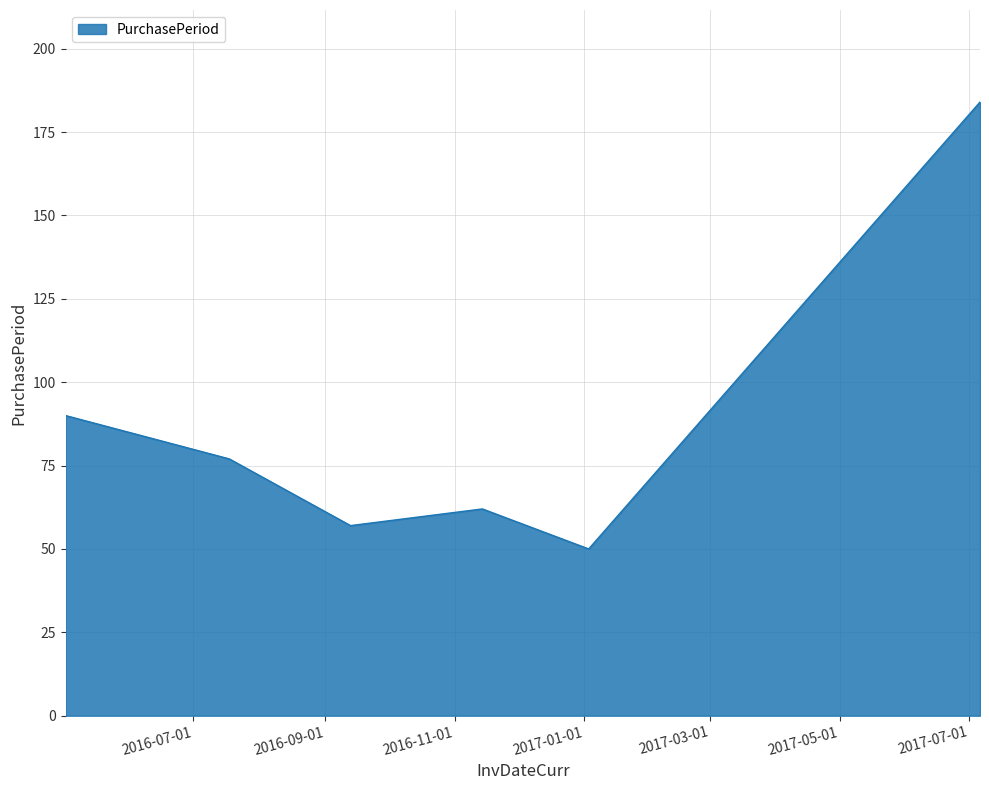

What is the minimum value shown in the chart?

50